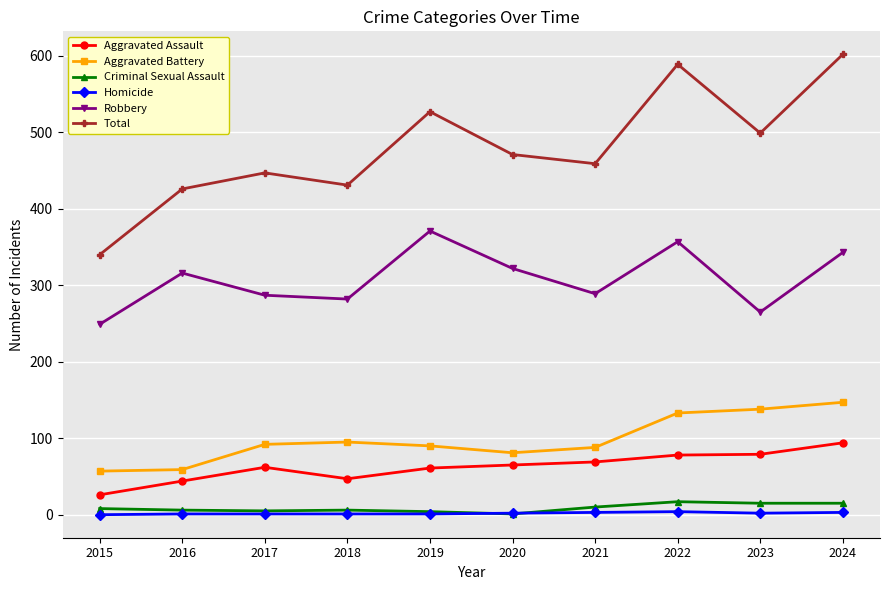

True or false: Robbery and Homicide intersect in this chart.

False